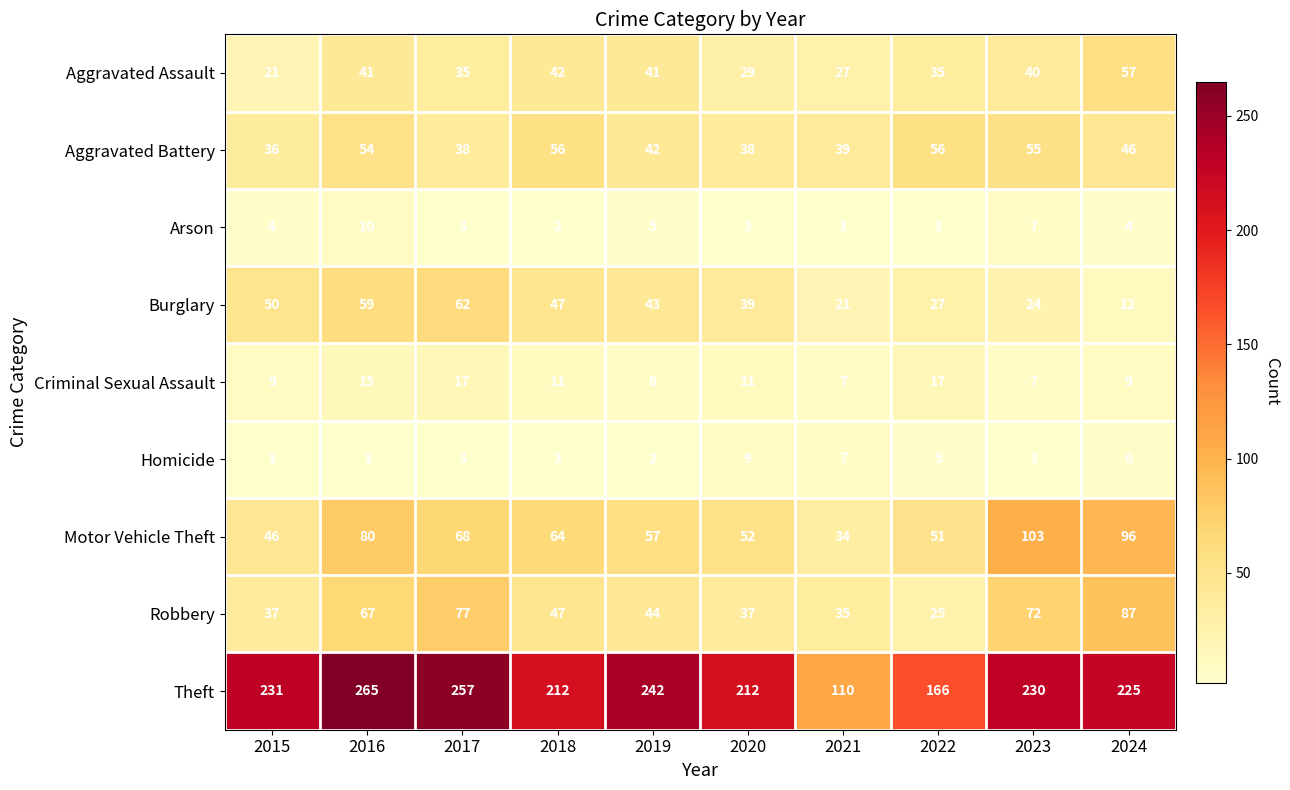

How many distinct data groups are displayed?

9